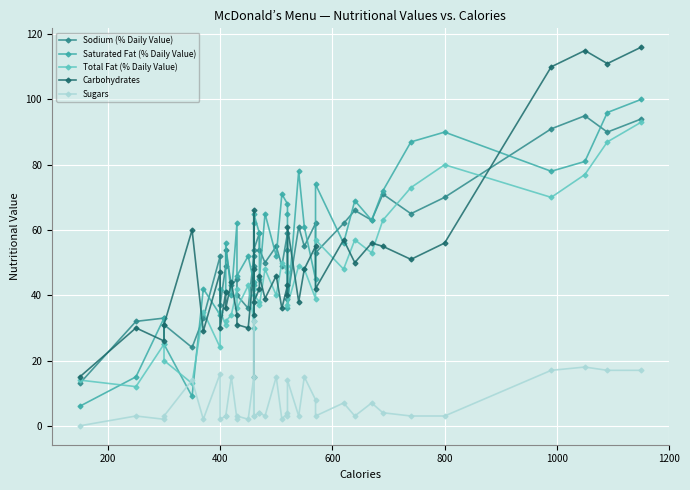

Does the chart display data point markers on the line(s)?

Yes